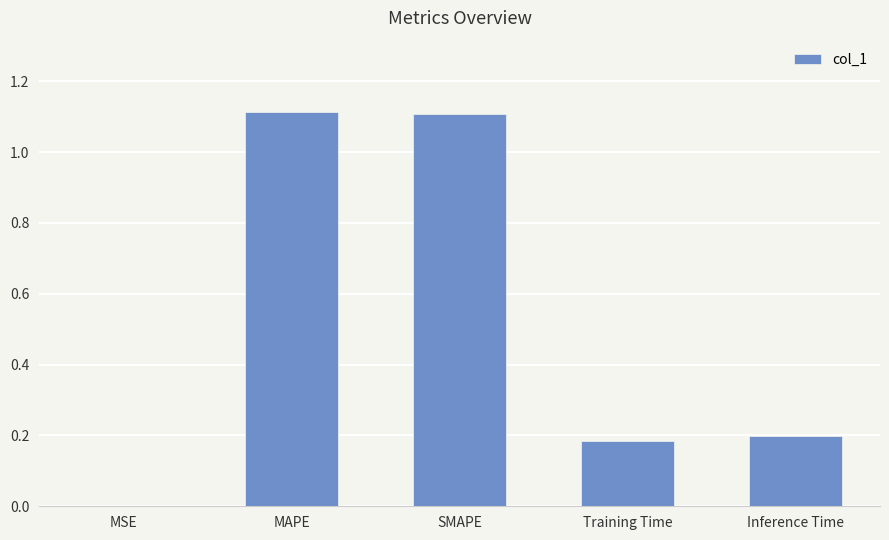

What is the sum of all values?

2.6